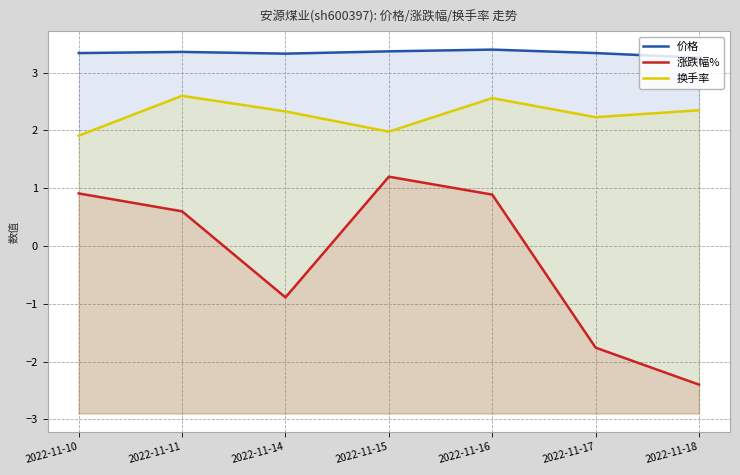

What is the difference between the maximum and second lowest values in the 涨跌幅% series?

3.0